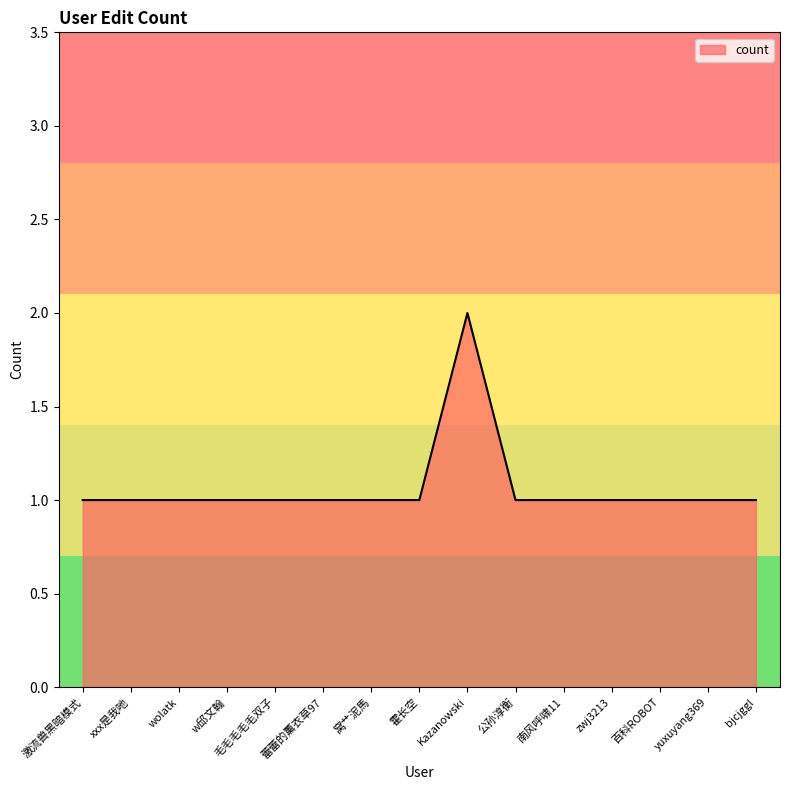

How many values are between 1 and 2?

15